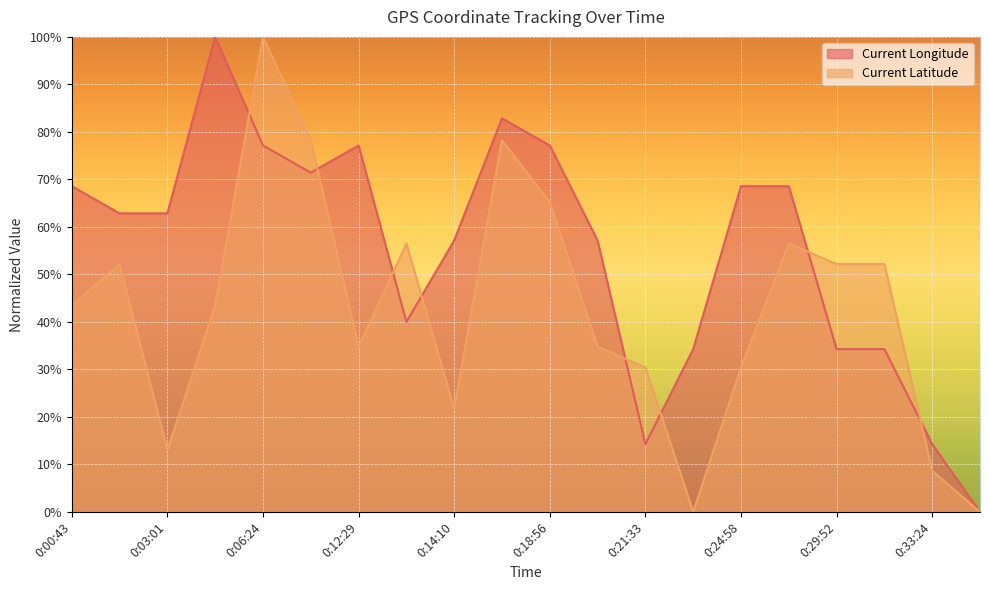

What is the label of the 4th point from the right?

0:29:52